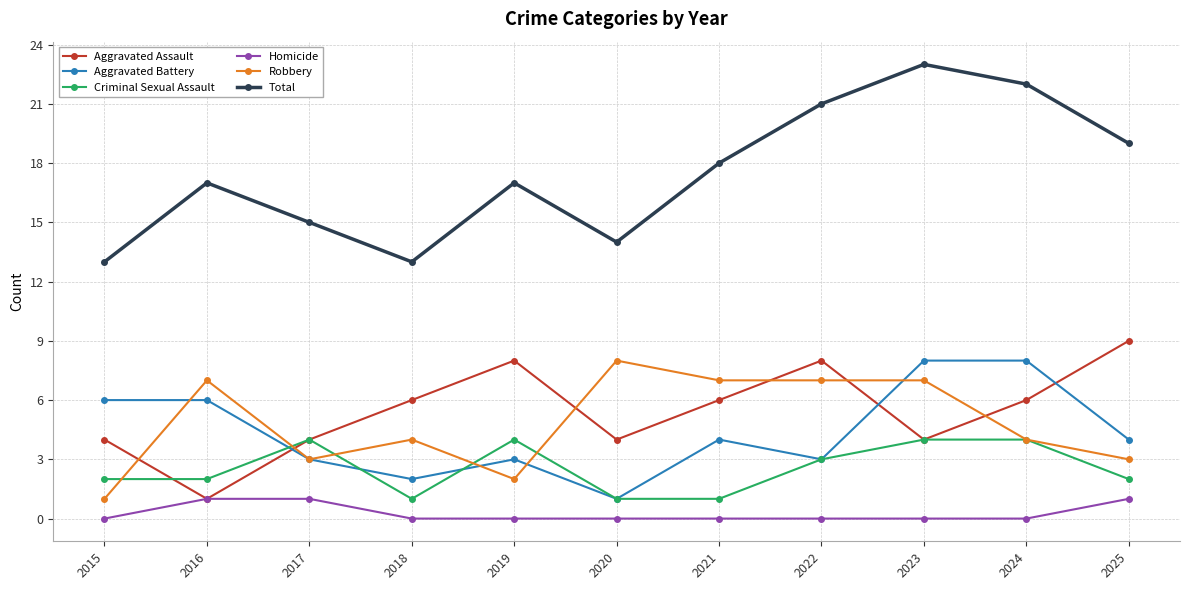

True or false: Total and Aggravated Assault intersect in this chart.

False